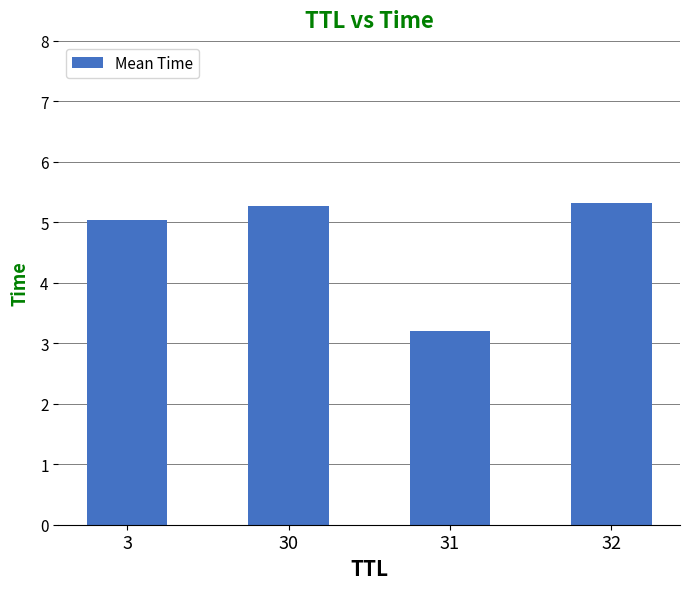

Which has a higher value, 3 or 31?

3